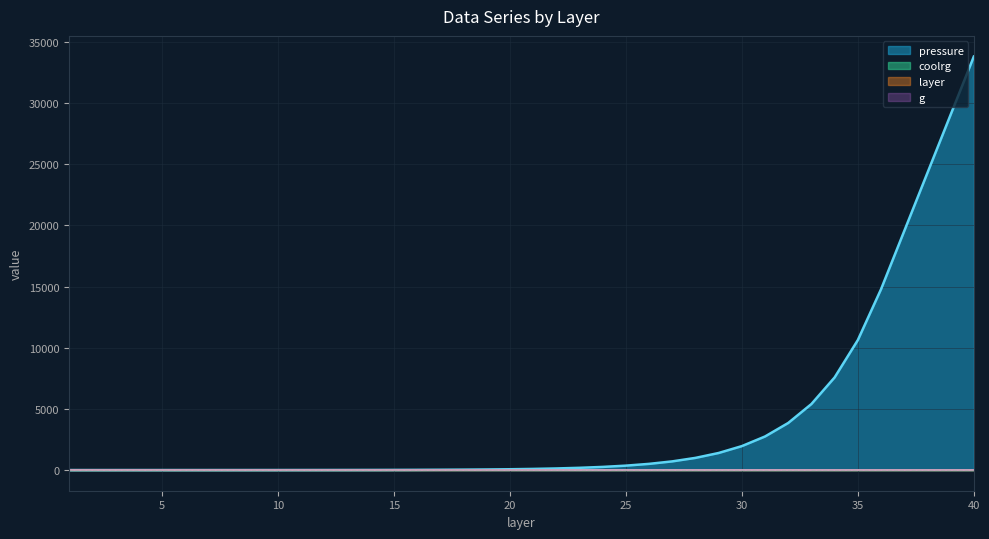

Where does the layer series first go above 1?

21